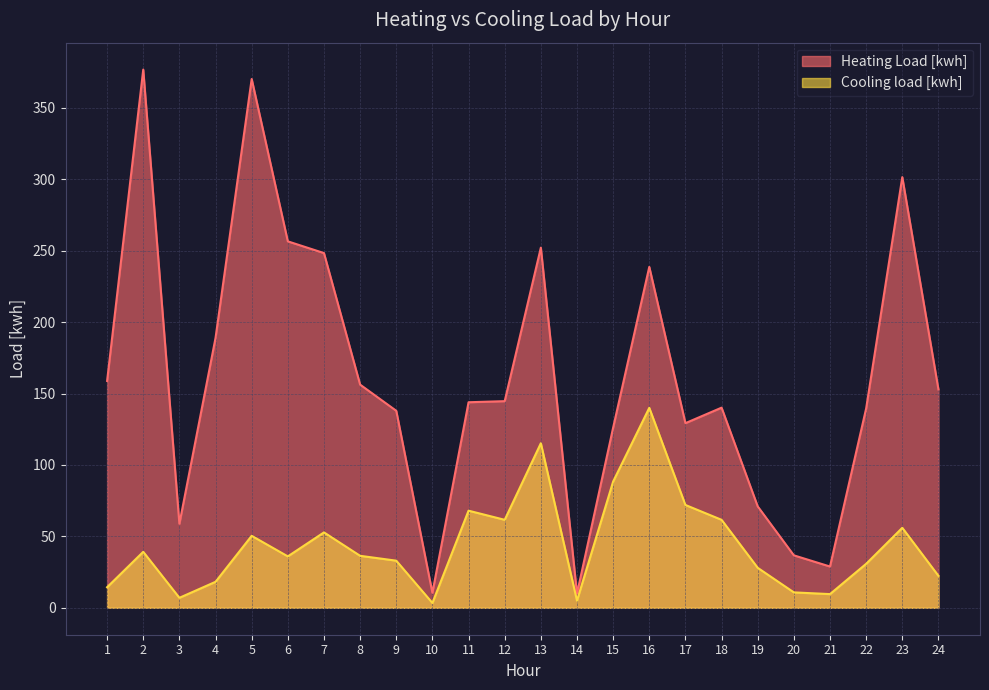

True or false: Heating Load [kwh] has a value of 87.6 at 9.

False